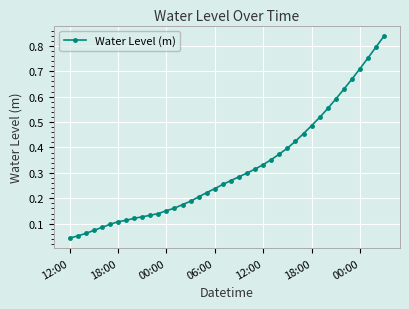

What is the sum of all values?

12.8